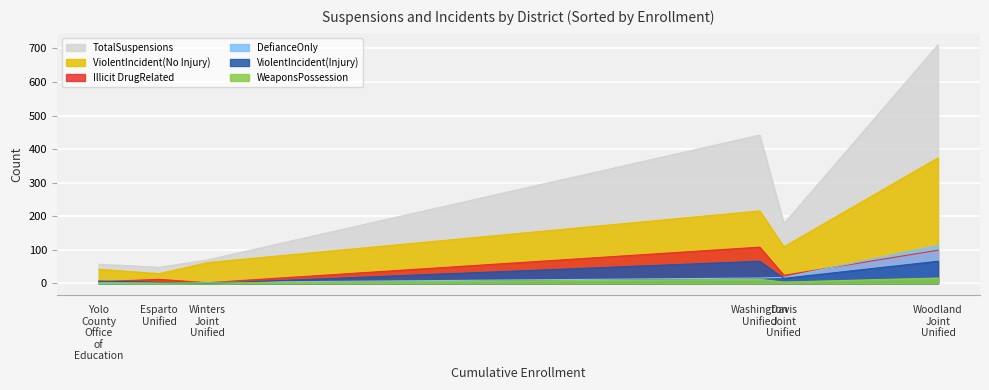

Between Davis Joint Unified and Yolo County Office of Education, which is larger?

Davis Joint Unified